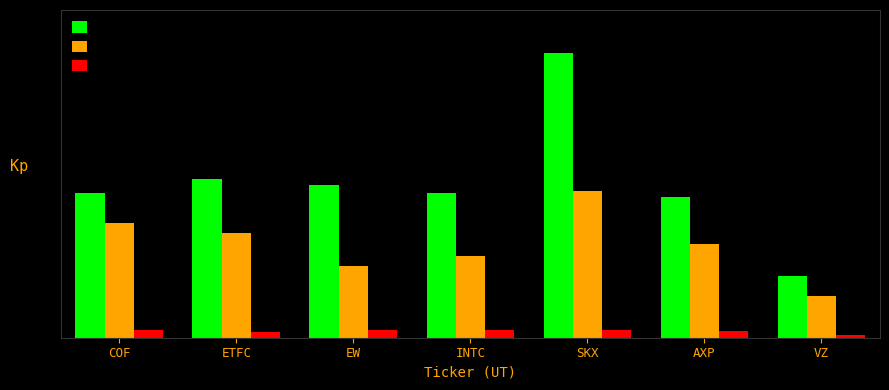

Rank the series by their average value, from highest to lowest.

OverValued_IV, Normal_iv, expect_move